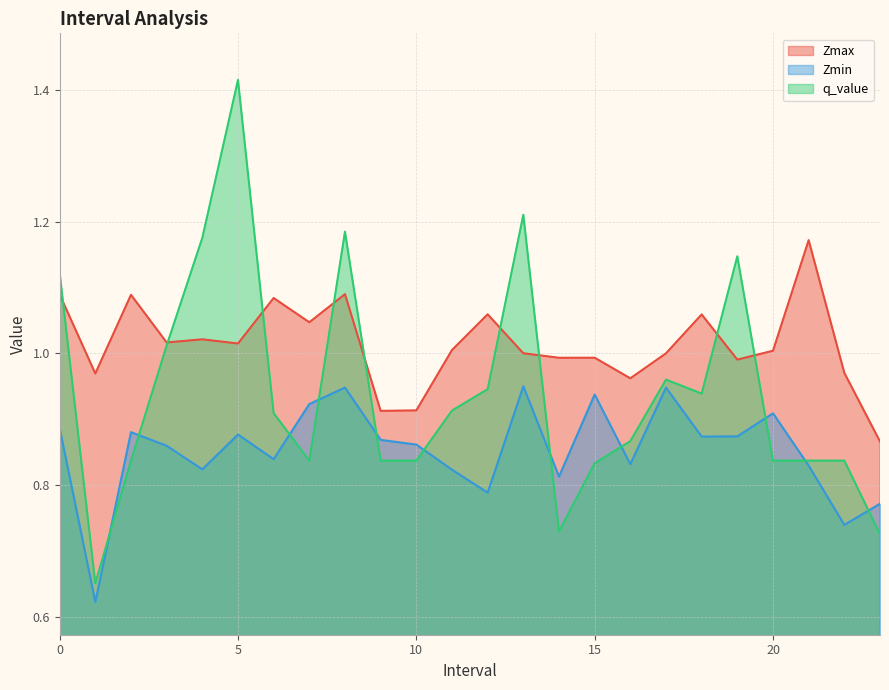

What is the label of the 6th point from the left?

5.0